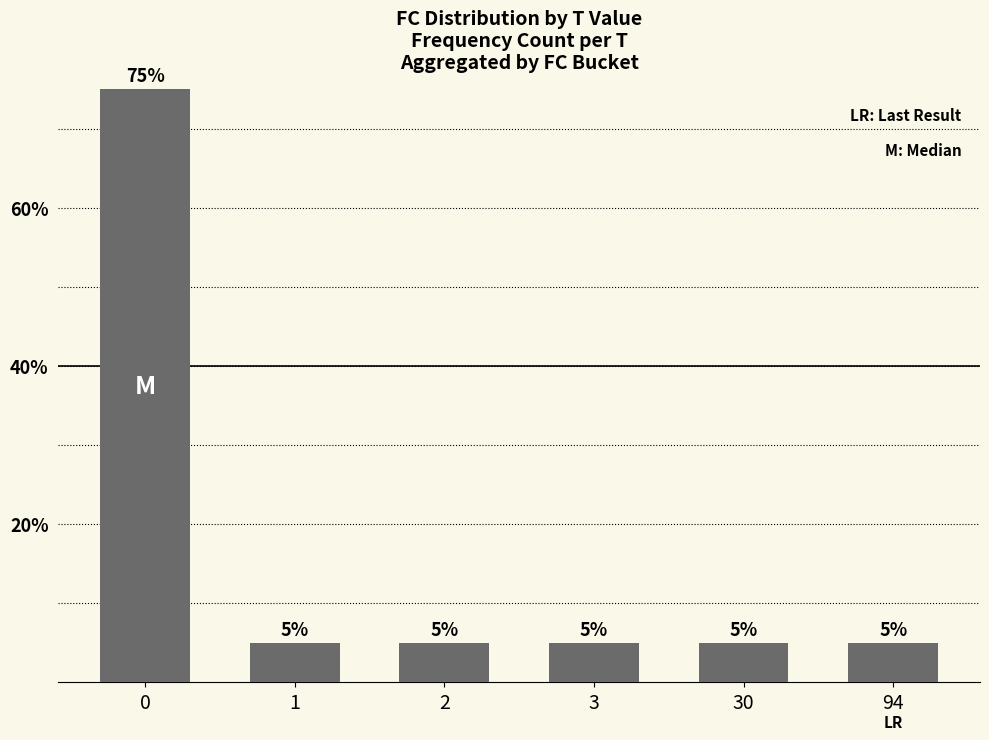

What is the sum of all values?

100